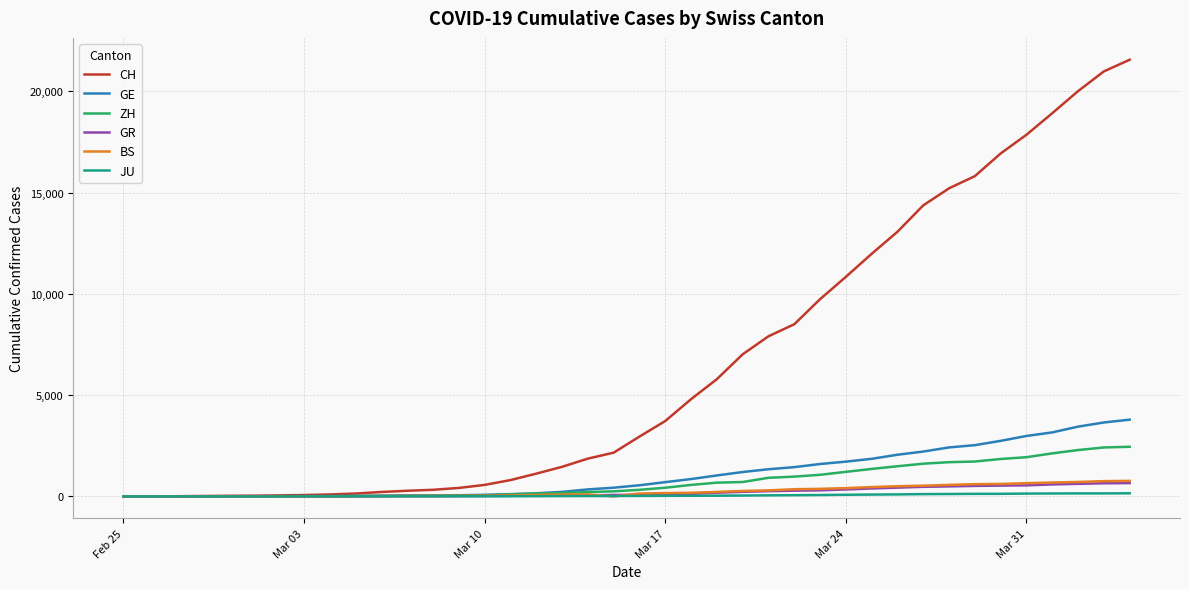

What is the difference between the maximum and second lowest values in the JU series?

154